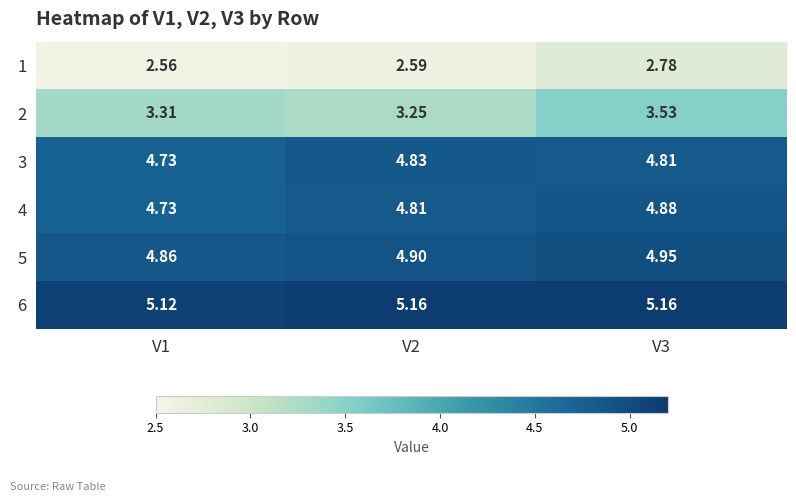

Is the value of 6 at V2 greater than the value of 5 at V3?

Yes